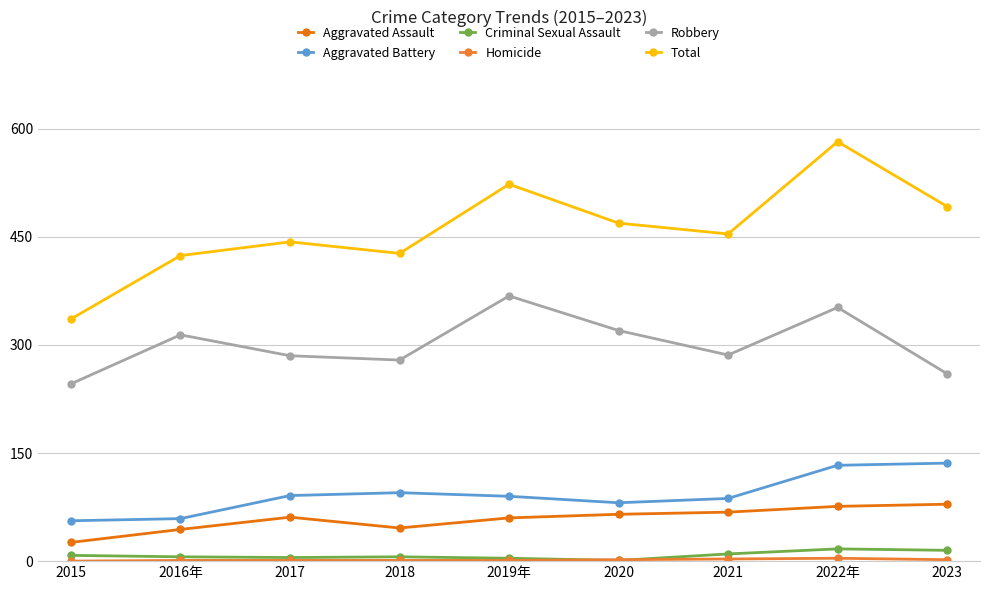

At how many categories does at least one series exceed 115?

9